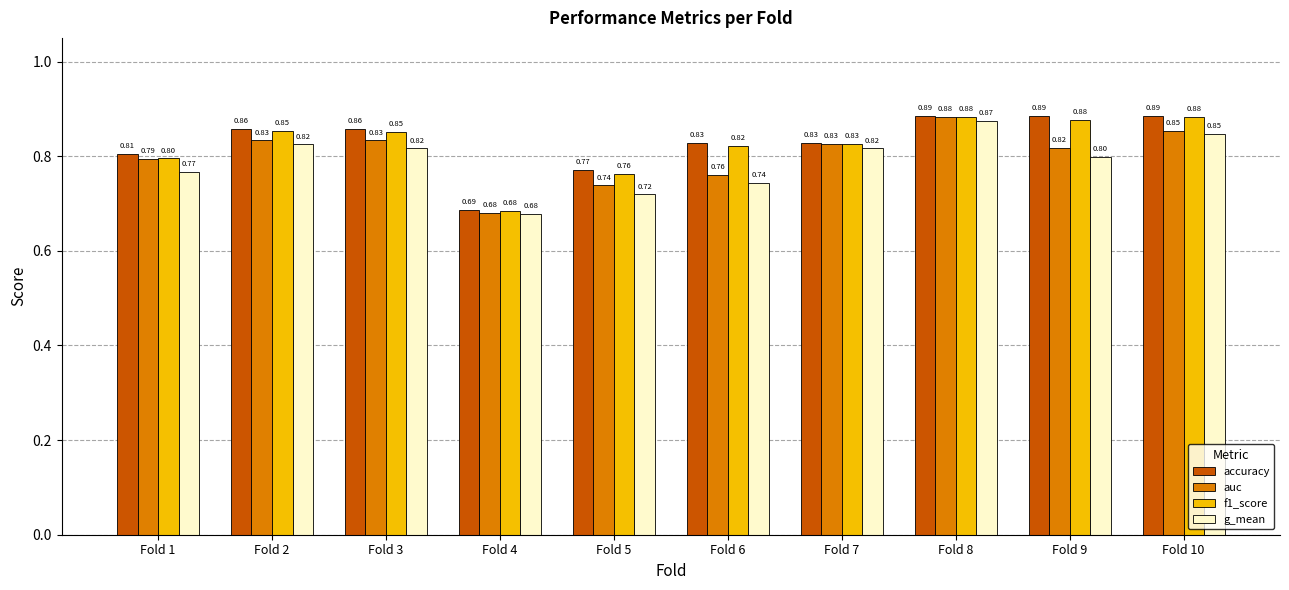

Which series has the largest total across all categories?

accuracy